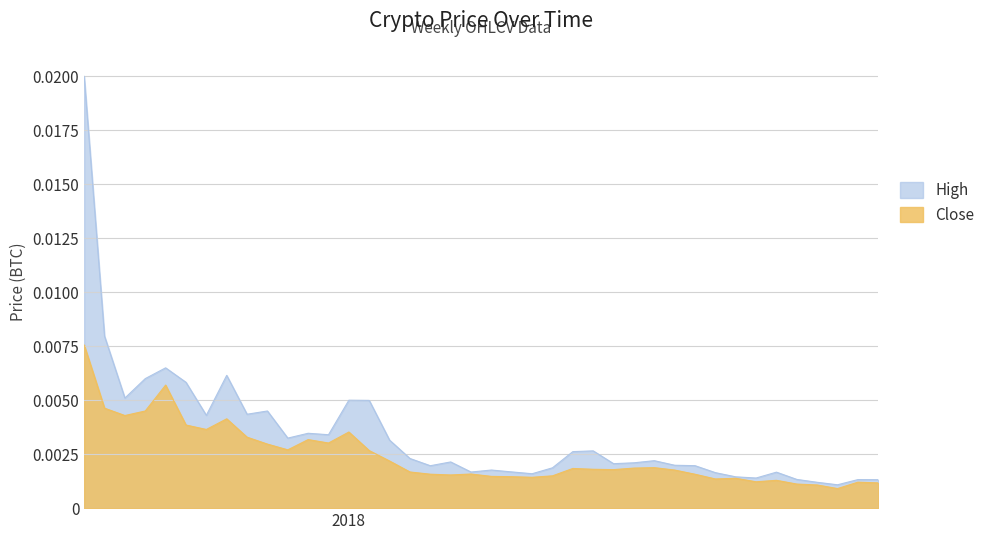

Which series has the widest spread of values?

High